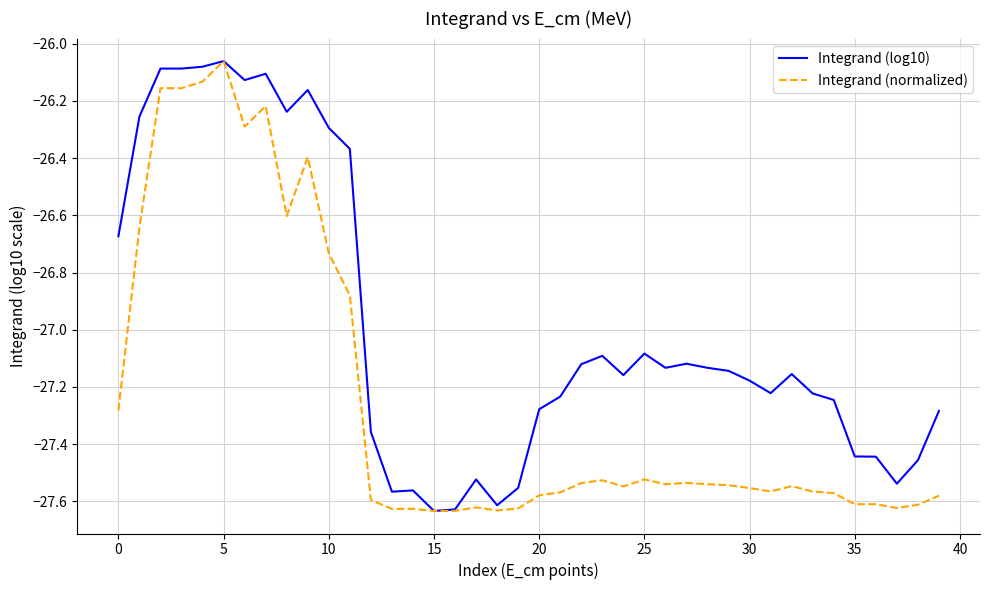

List the series in order of their overall mean, lowest first.

Integrand (normalized), Integrand (log10)